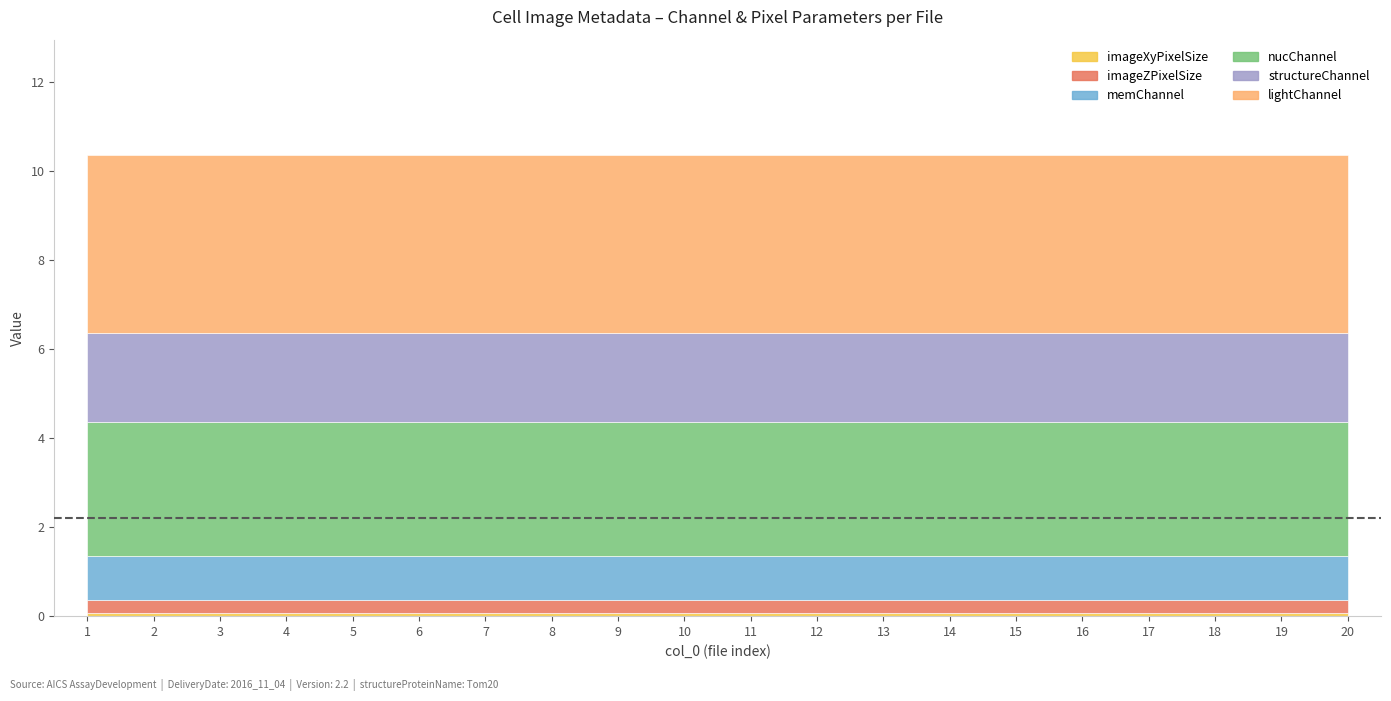

True or false: imageZPixelSize has a value of 0.3 at 15.

True